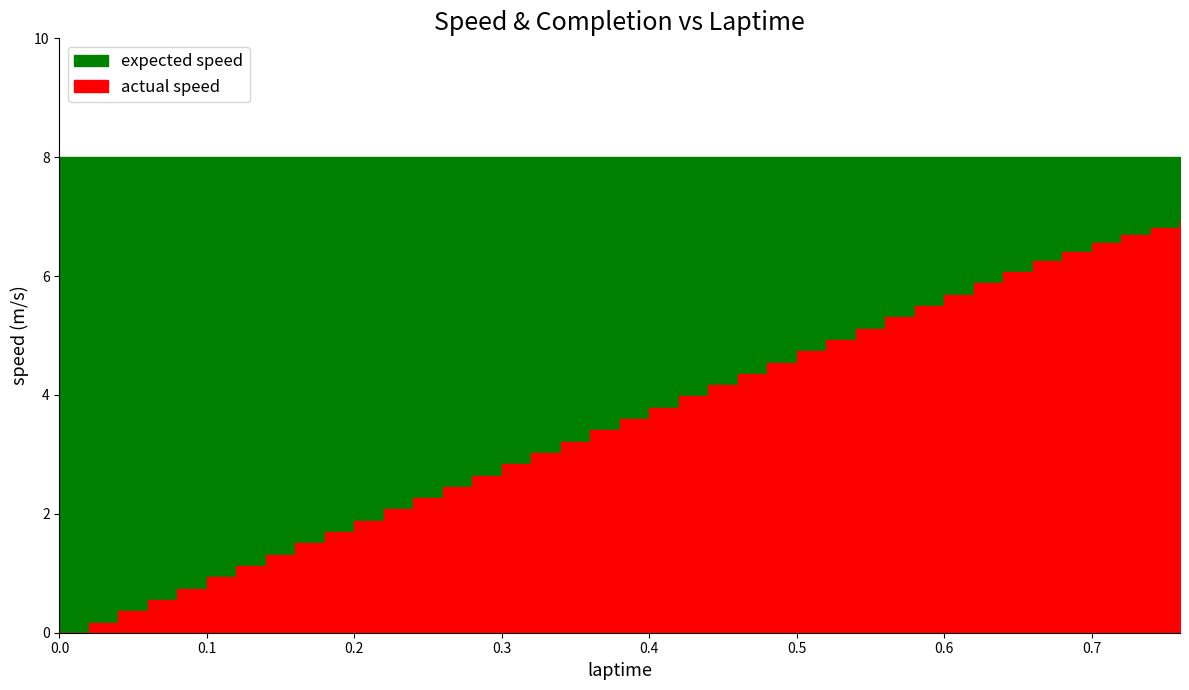

Which series has the largest total across all categories?

expected speed